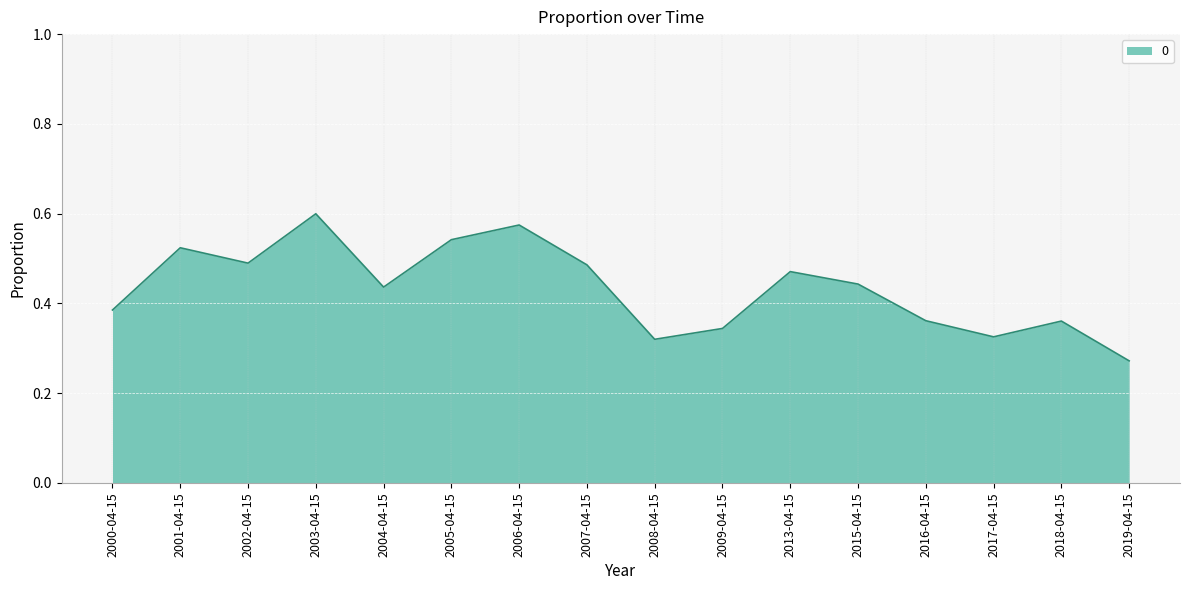

Between 2015-04-15 and 2018-04-15, which is larger?

2015-04-15